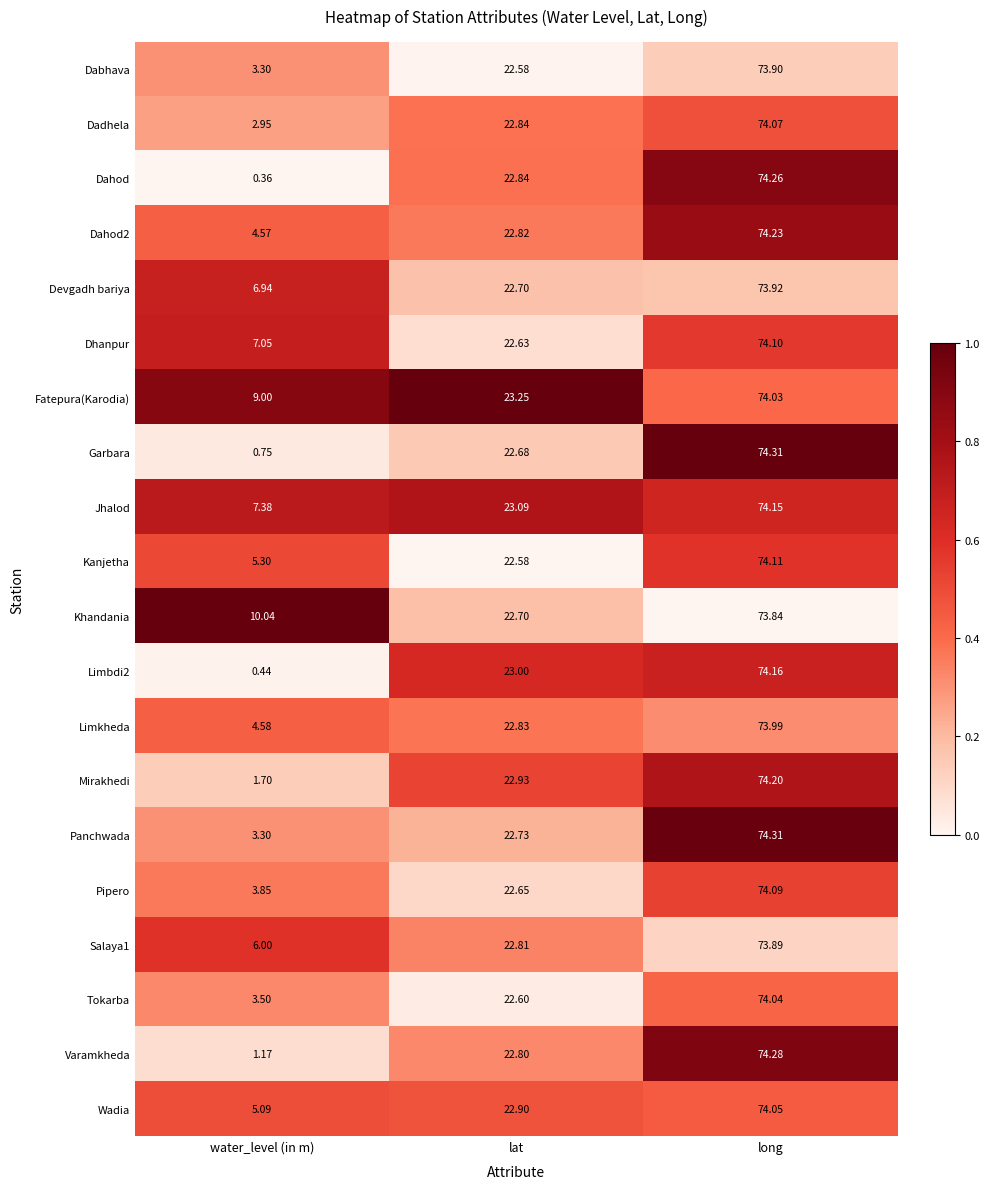

Where does the Garbara series first go above 22?

lat